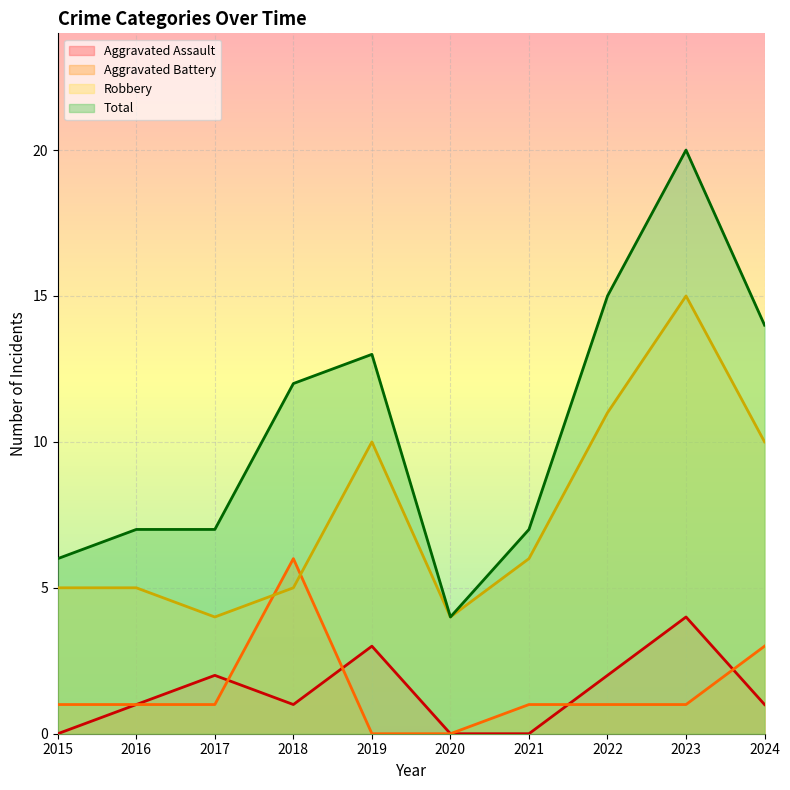

Reading right to left, what are all the values shown in this chart?

Aggravated Assault: 2024=1	2023=4	2022=2	2021=0	2020=0	2019=3	2018=1	2017=2	2016=1	2015=0
Aggravated Battery: 2024=3	2023=1	2022=1	2021=1	2020=0	2019=0	2018=6	2017=1	2016=1	2015=1
Robbery: 2024=10	2023=15	2022=11	2021=6	2020=4	2019=10	2018=5	2017=4	2016=5	2015=5
Total: 2024=14	2023=20	2022=15	2021=7	2020=4	2019=13	2018=12	2017=7	2016=7	2015=6